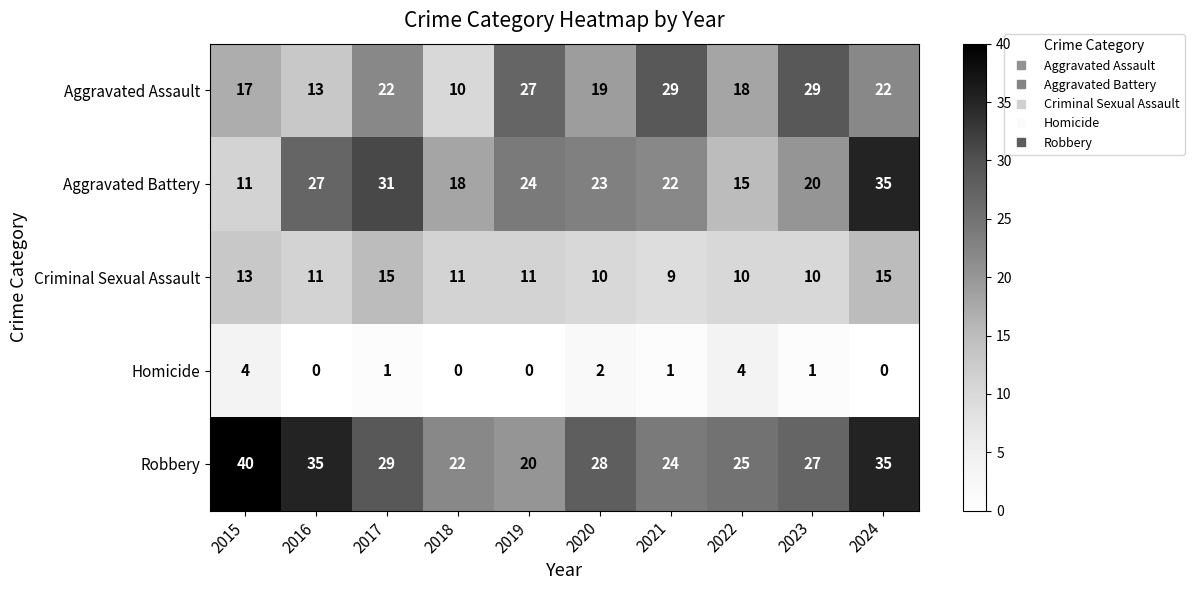

What is the maximum value for Homicide?

4